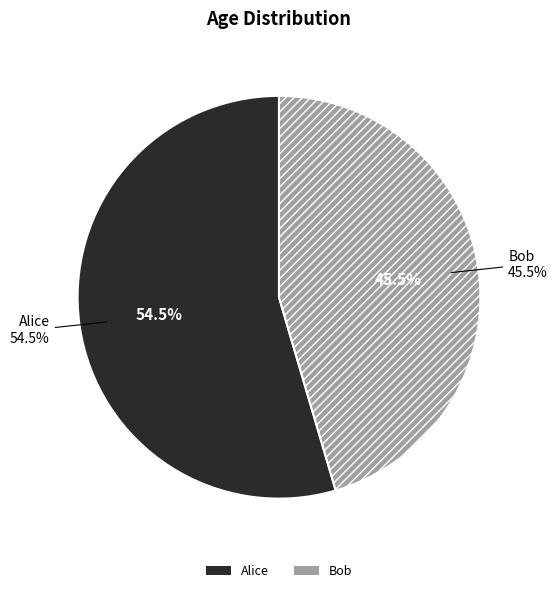

Do Alice and Bob together represent more than half of the pie?

Yes